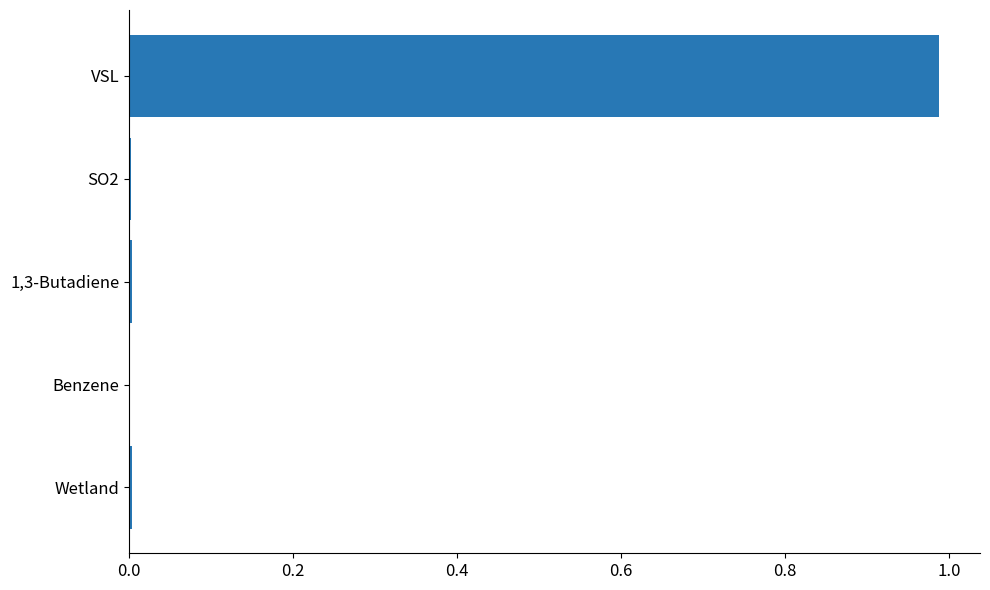

Are the bars horizontal?

Yes